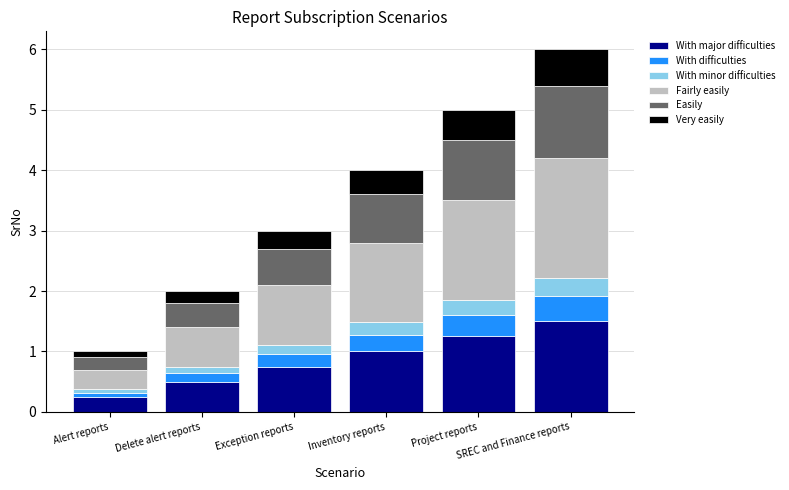

What is the total value across all series at Delete alert reports?

2.0